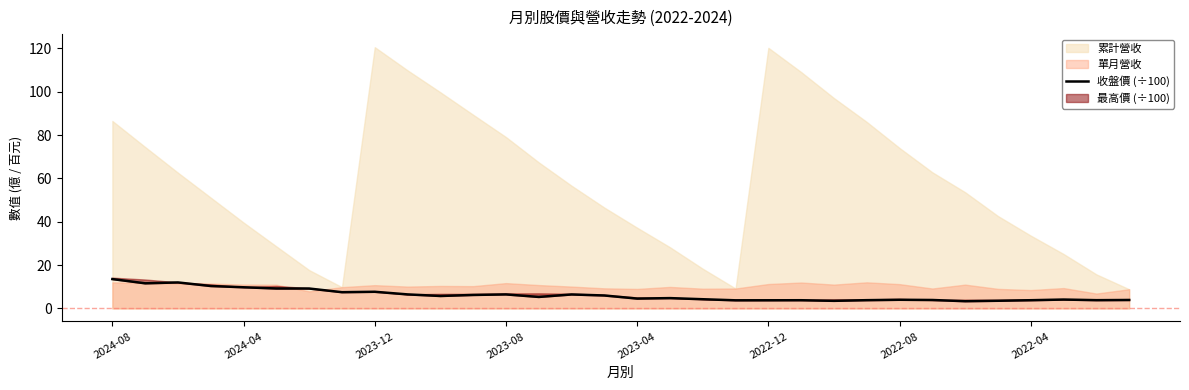

Is it true that the value at 14 is 11.3?

False